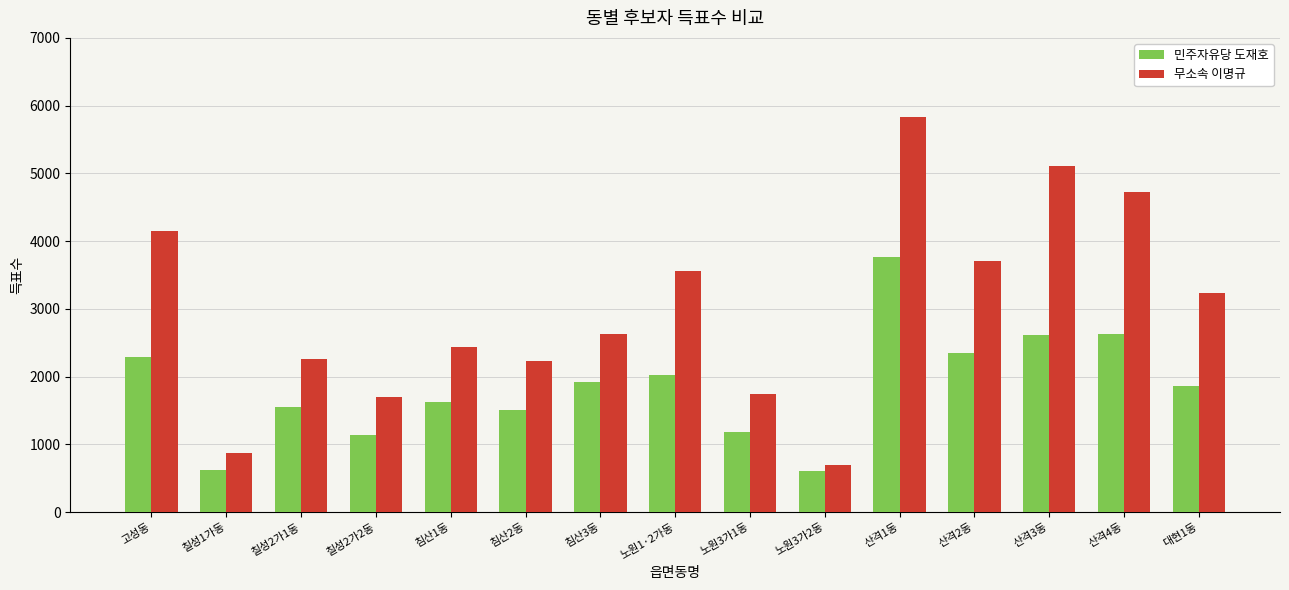

How many values in the 민주자유당 도재호 series are below 1856?

7